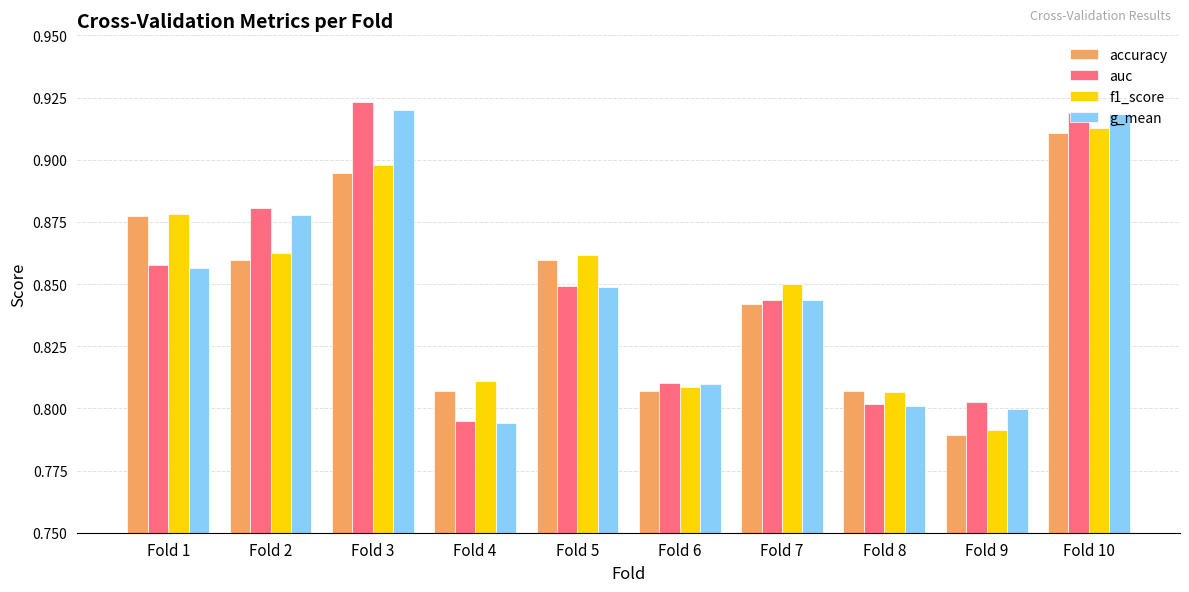

At which category is the sum across all series the highest?

Fold 10